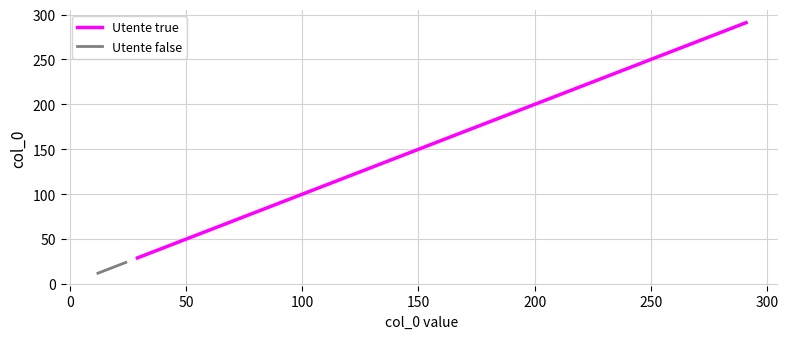

What is the difference between the maximum and second lowest values?

261